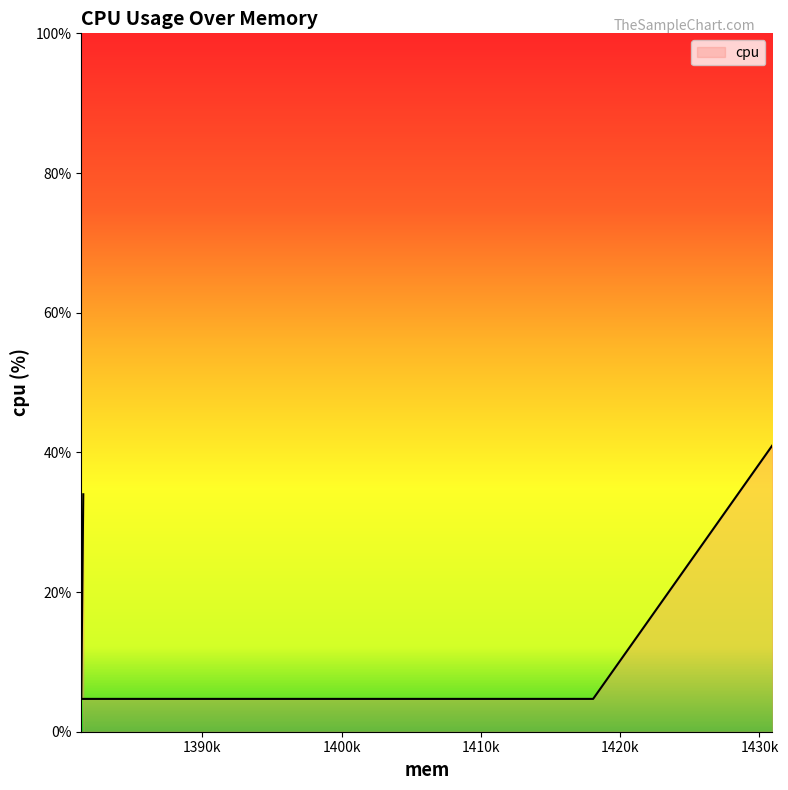

Read the value at 1430923.

41.0